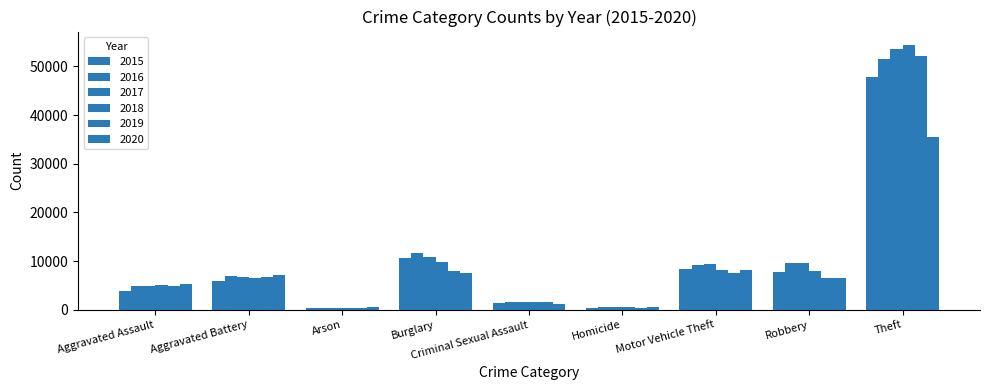

What is the label of the 6th bar from the right?

Burglary